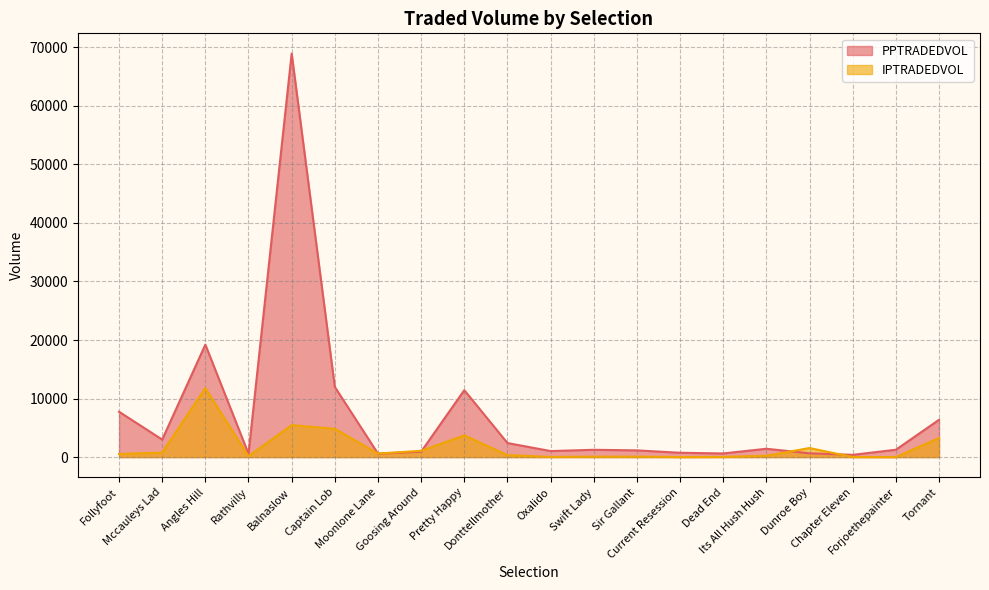

What is the value of the PPTRADEDVOL point at the 5th from the left?

68949.3